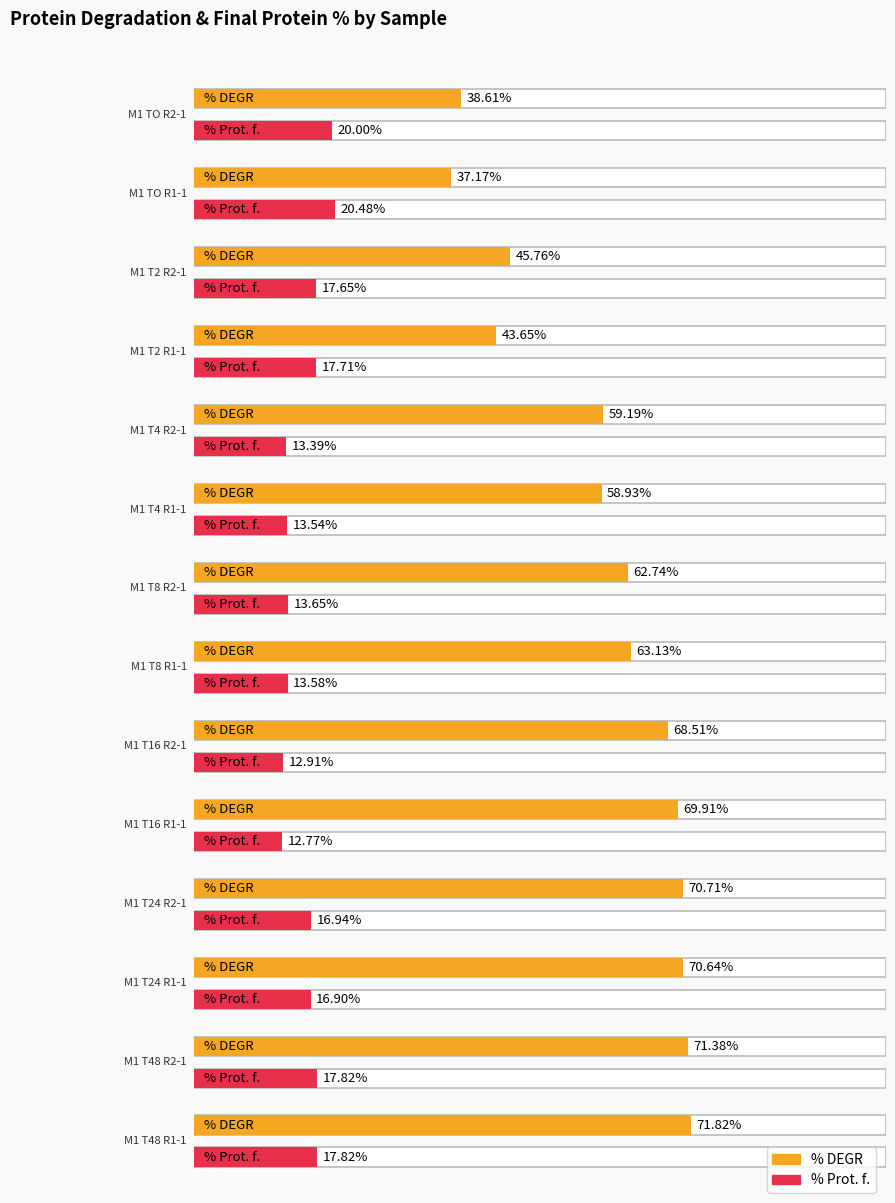

At which label does % DEGR reach its minimum?

M1 TO R1-1